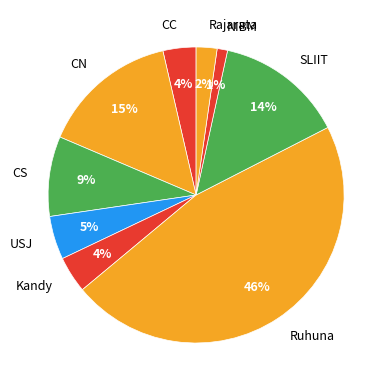

What is the ratio of the value at NIBM to the value at CS?

0.1